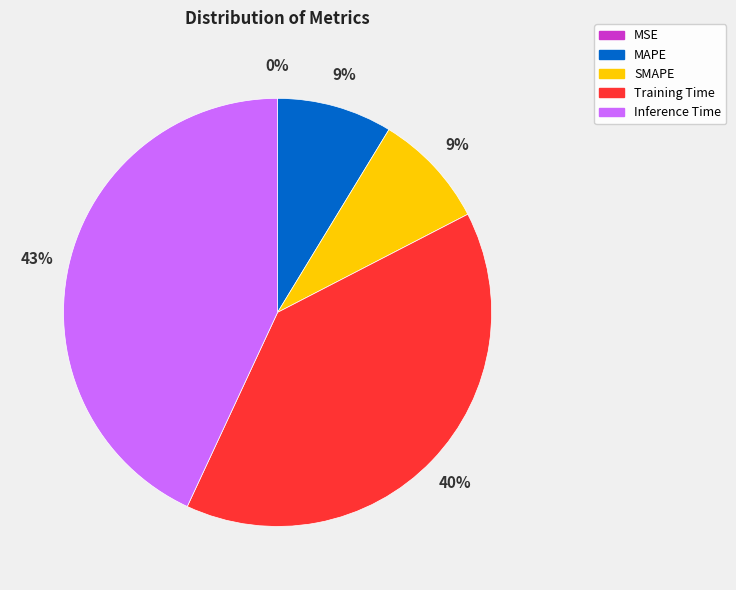

Which slice is the smallest?

MSE